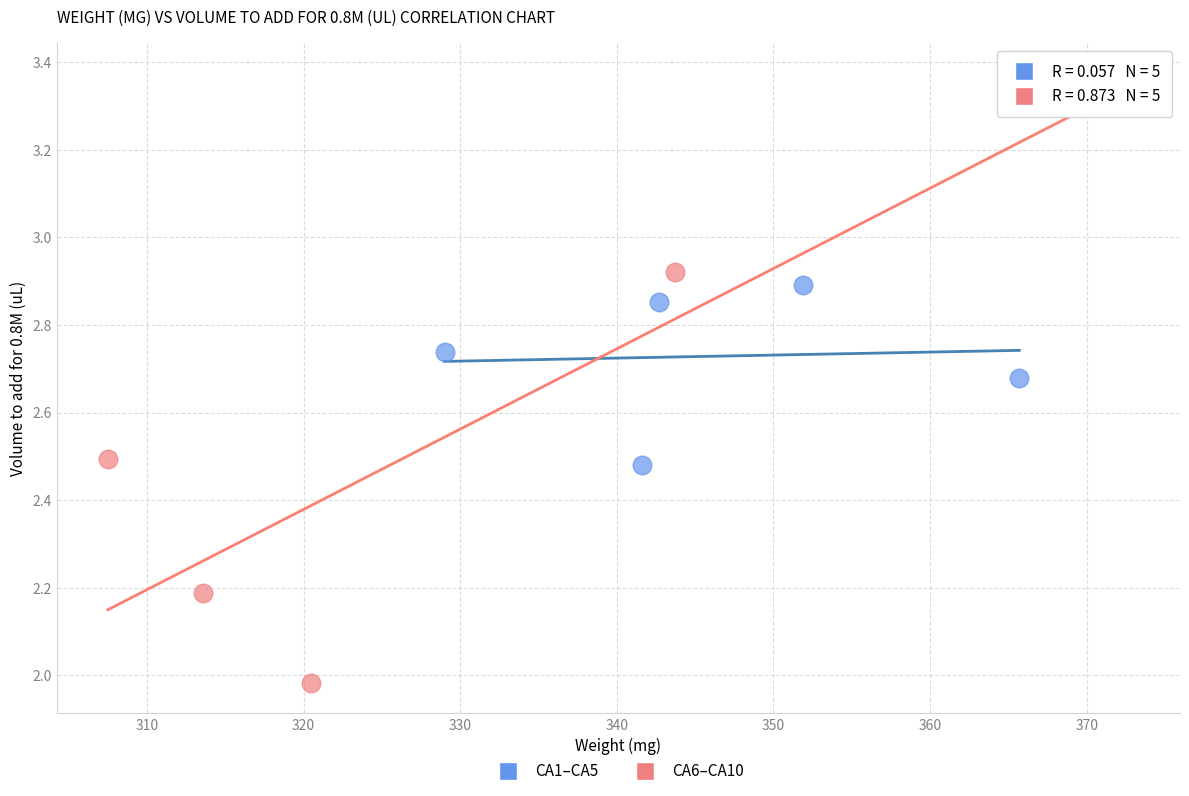

Which series contains the highest Y value?

CA6–CA10